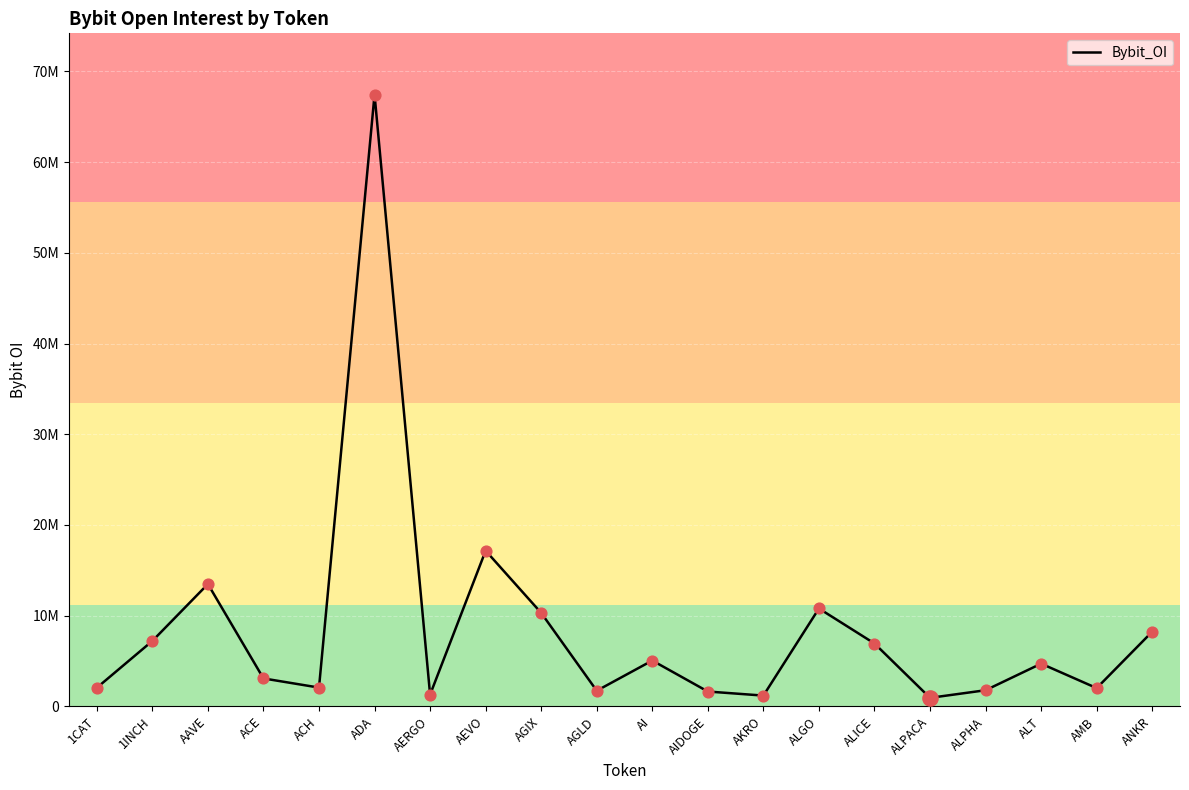

What is the change in value from ACH to ALGO?

+8722019